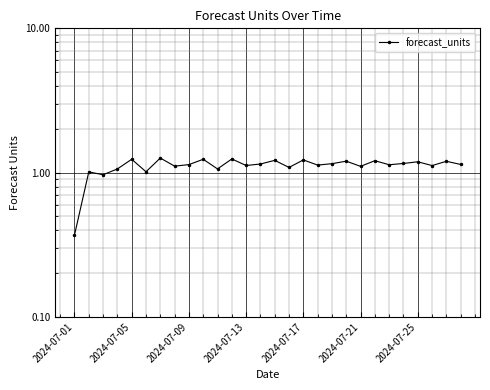

What is the value of the 11th point from the left?

1.1